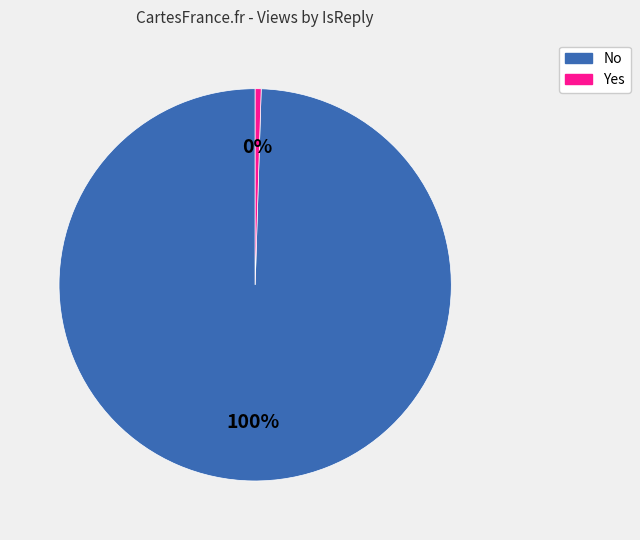

To the nearest percent, what is the combined percentage of No and Yes?

100%